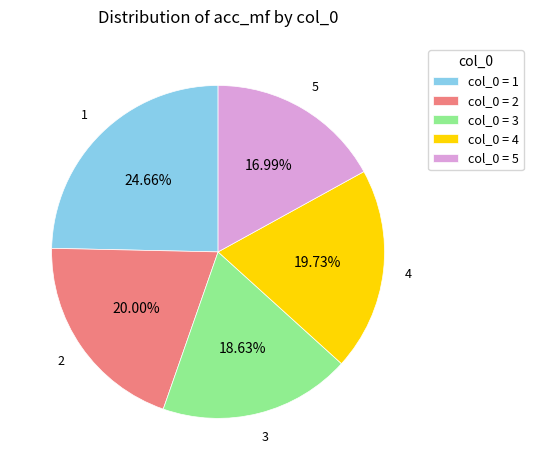

What percentage is the 3 slice, to the nearest percent?

19%